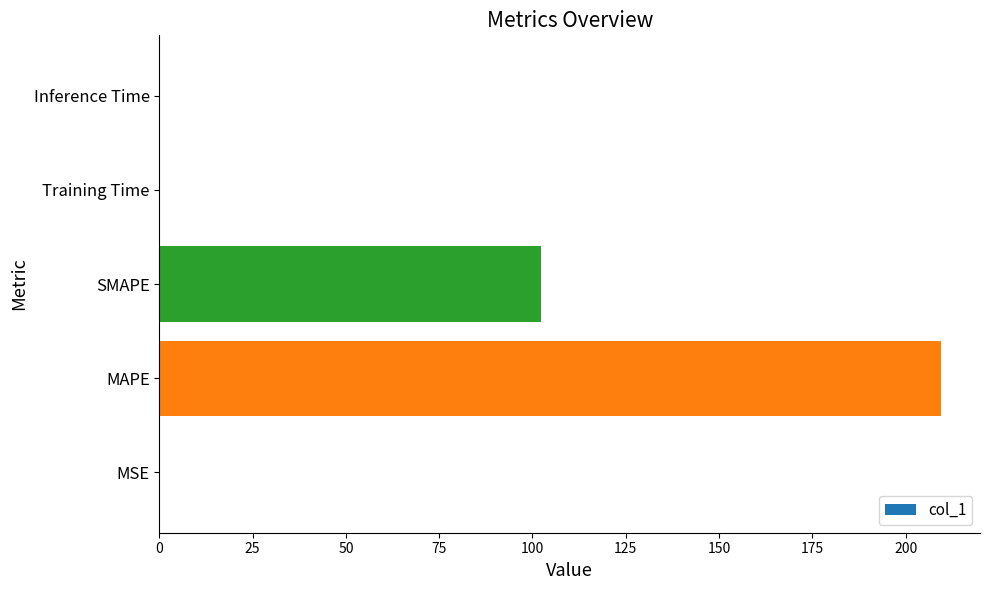

What is the approximate value at SMAPE?

102.3